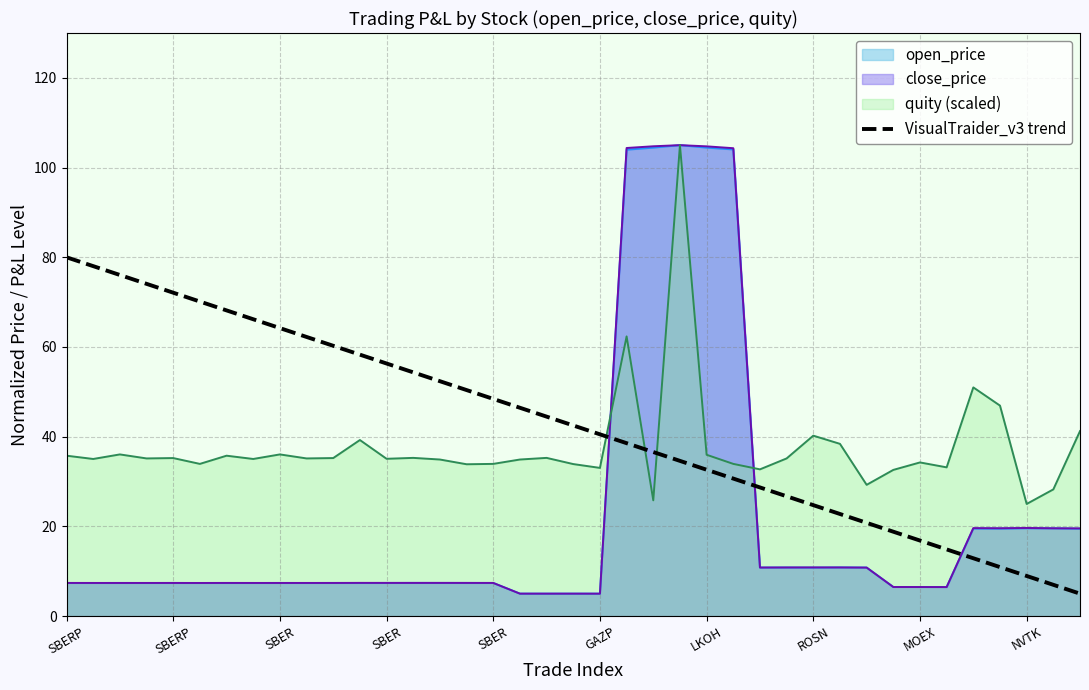

How many series are shown in this chart?

4